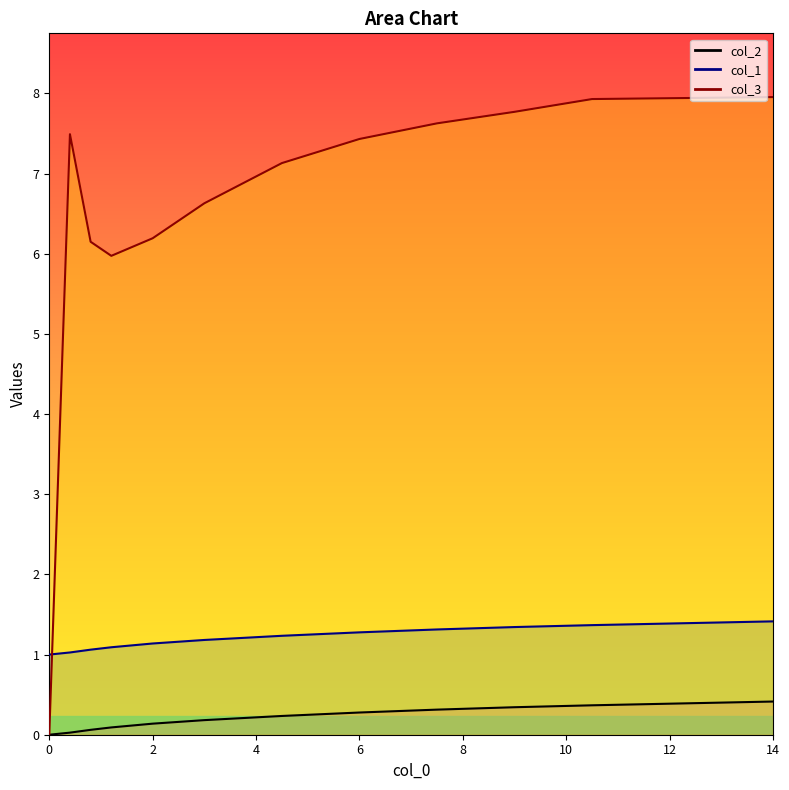

What is the average value of the col_1 series?

0.2